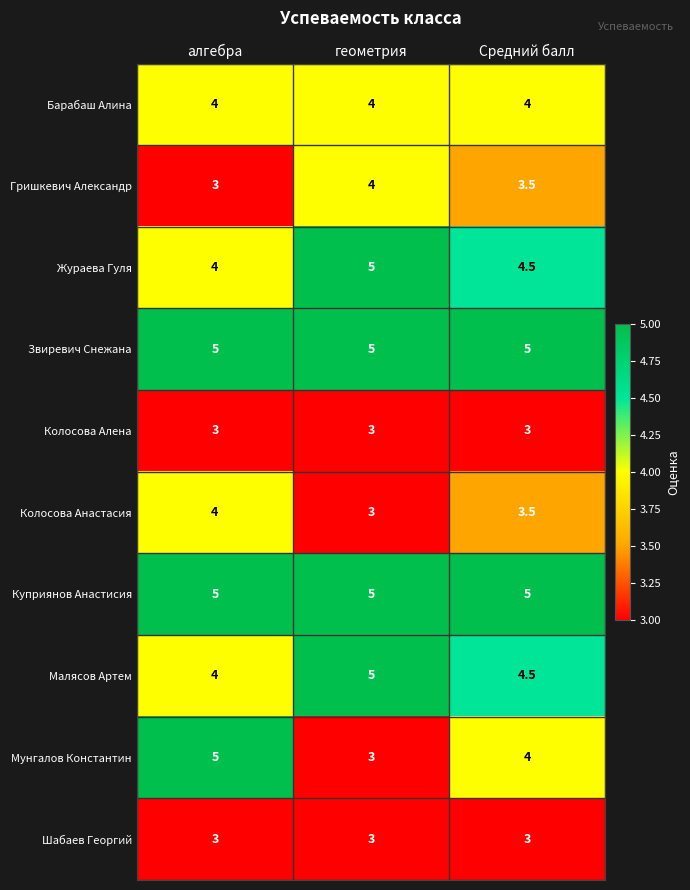

What is the approximate value of Гришкевич Александр at Средний балл?

3.5